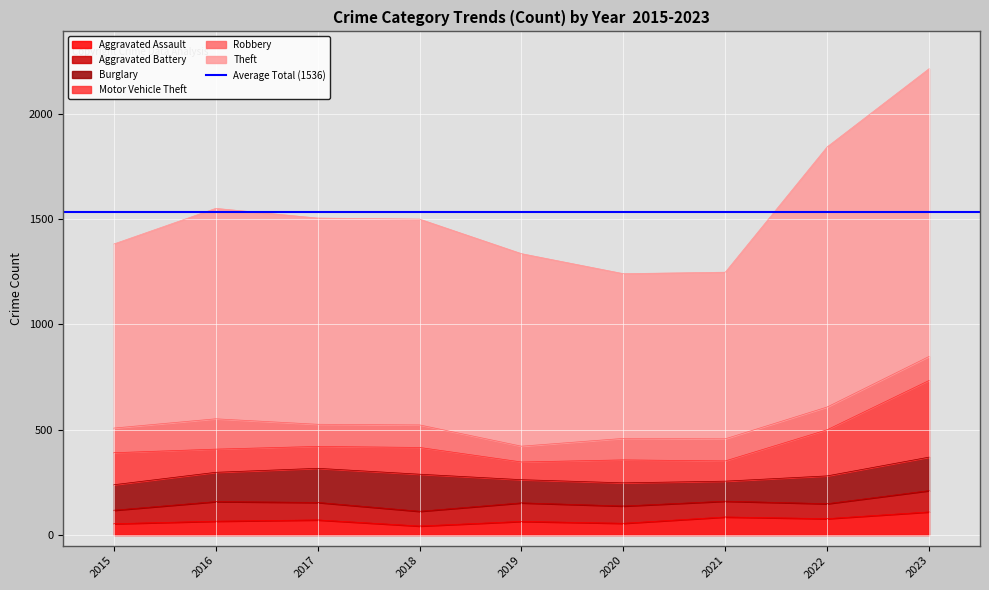

Reading left to right, transcribe all the data shown in this chart.

Aggravated Assault: 2015=54	2016=66	2017=72	2018=43	2019=65	2020=56	2021=86	2022=78	2023=110
Aggravated Battery: 2015=64	2016=93	2017=83	2018=70	2019=88	2020=82	2021=75	2022=71	2023=101
Burglary: 2015=121	2016=139	2017=162	2018=176	2019=110	2020=110	2021=95	2022=132	2023=159
Motor Vehicle Theft: 2015=152	2016=110	2017=104	2018=127	2019=84	2020=109	2021=96	2022=219	2023=364
Robbery: 2015=117	2016=144	2017=105	2018=107	2019=75	2020=102	2021=105	2022=108	2023=114
Theft: 2015=874	2016=999	2017=979	2018=977	2019=914	2020=782	2021=791	2022=1235	2023=1366